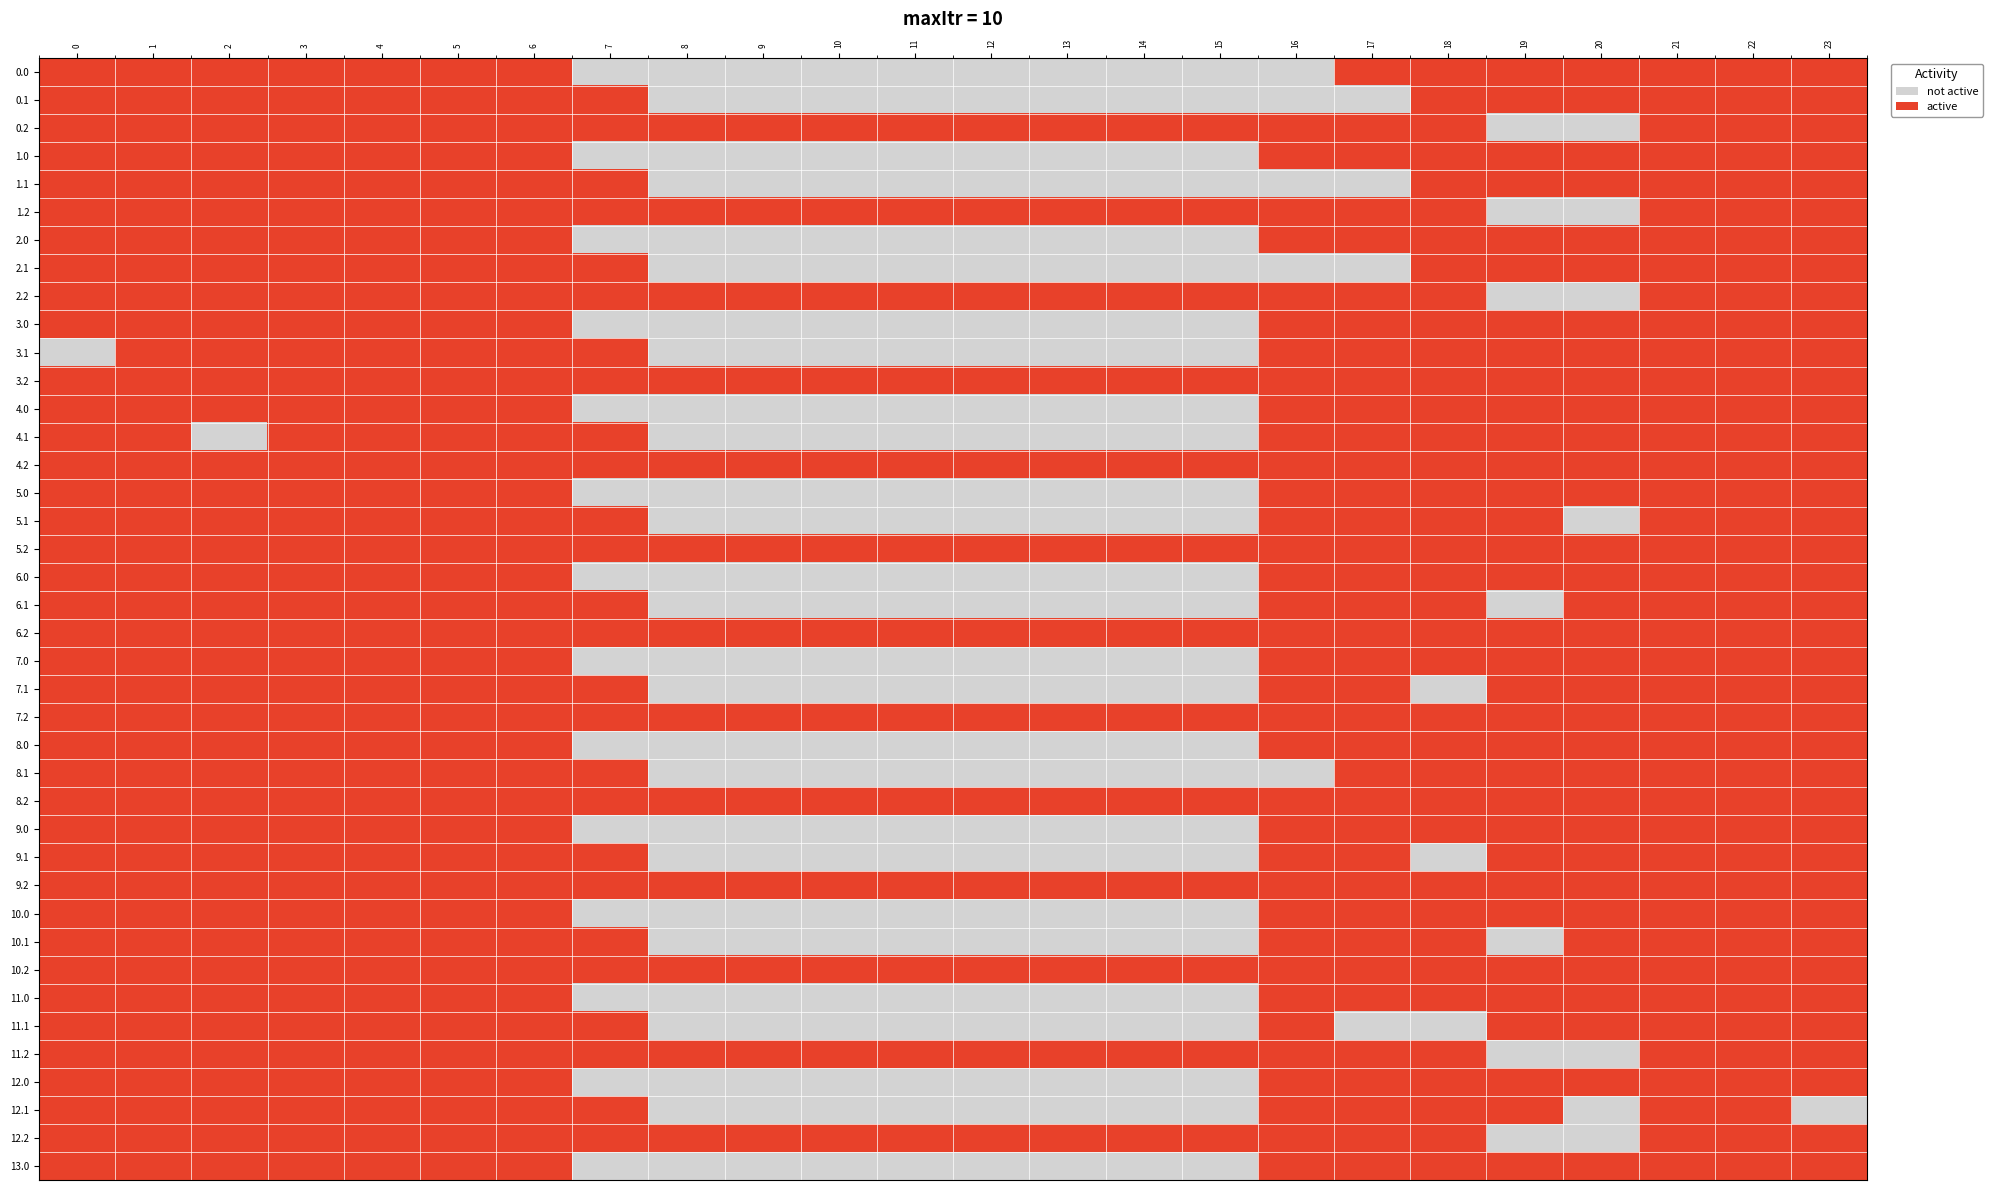

Which category has the lowest value across all series?

7